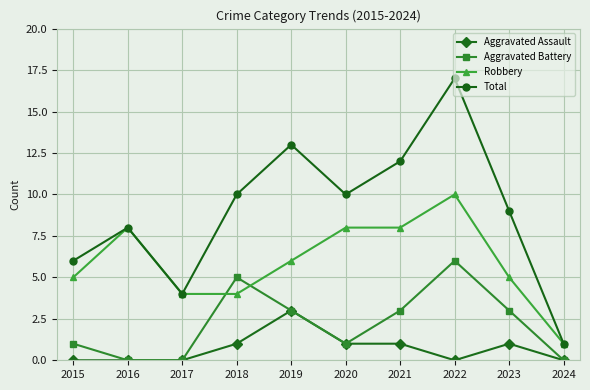

What is the difference between the Aggravated Battery values at 2022 and 2024?

6